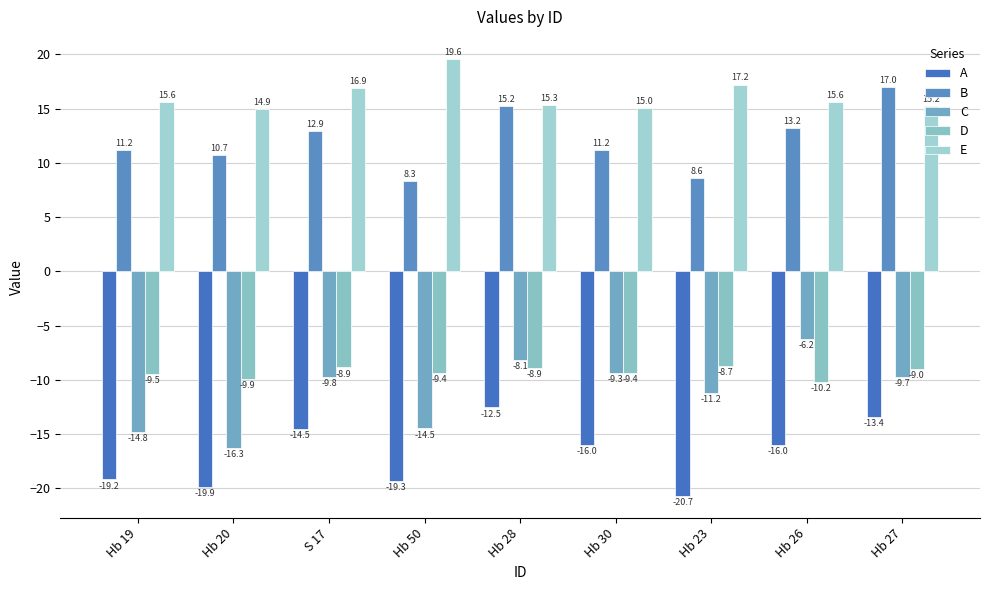

The E series shows 15.0 at Hb 30. True or false?

True